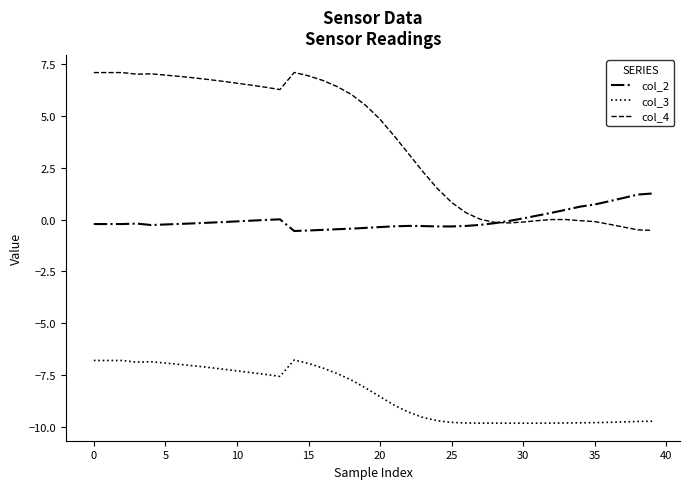

What is the difference between the maximum and minimum values in the col_4 series?

7.6